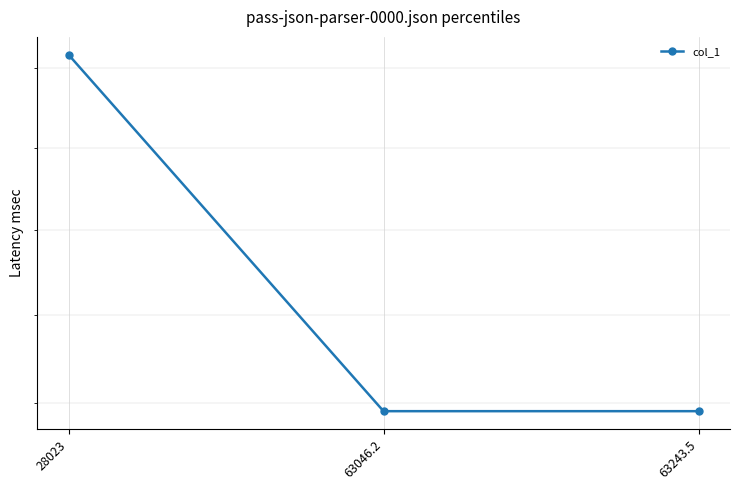

What is the label of the 1st point from the left?

28023